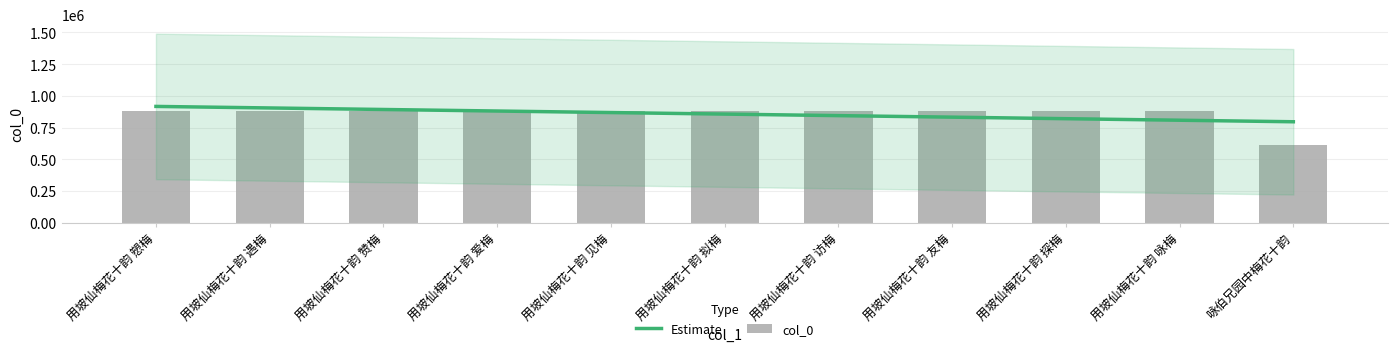

The chart shows a value of 1276695 at 用坡仙梅花十韵 遇梅. True or false?

False